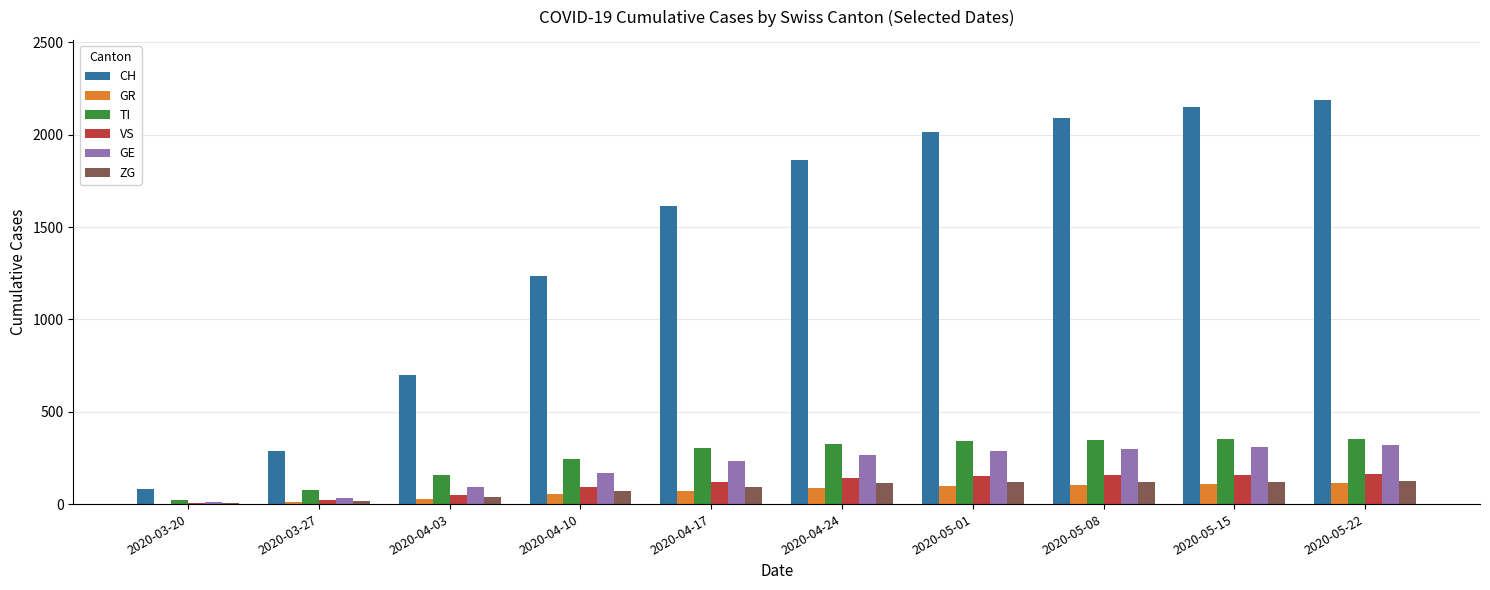

What is the maximum value for VS?

161